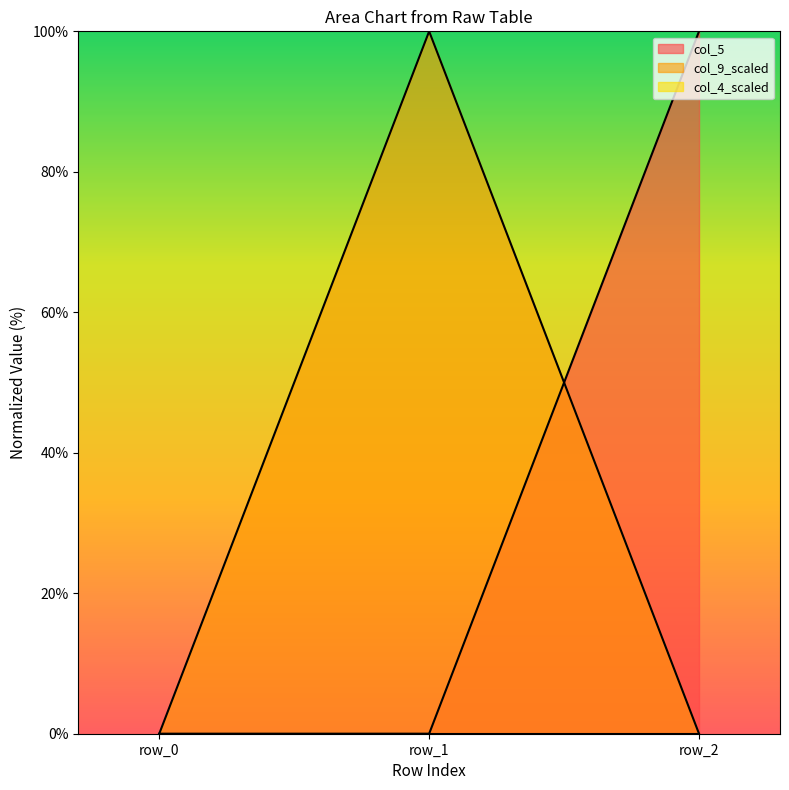

Which series has the largest range (max minus min)?

col_5